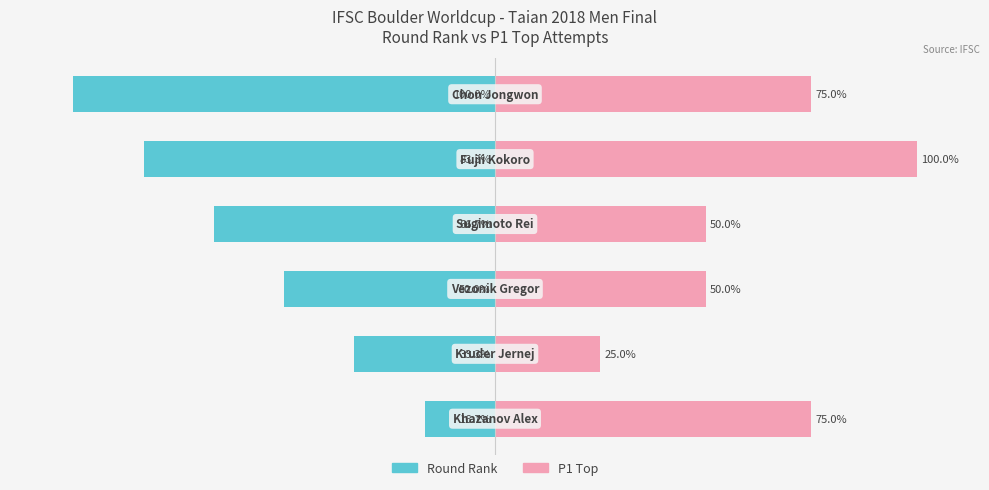

What is the lowest value of the P1 Top series?

25.0